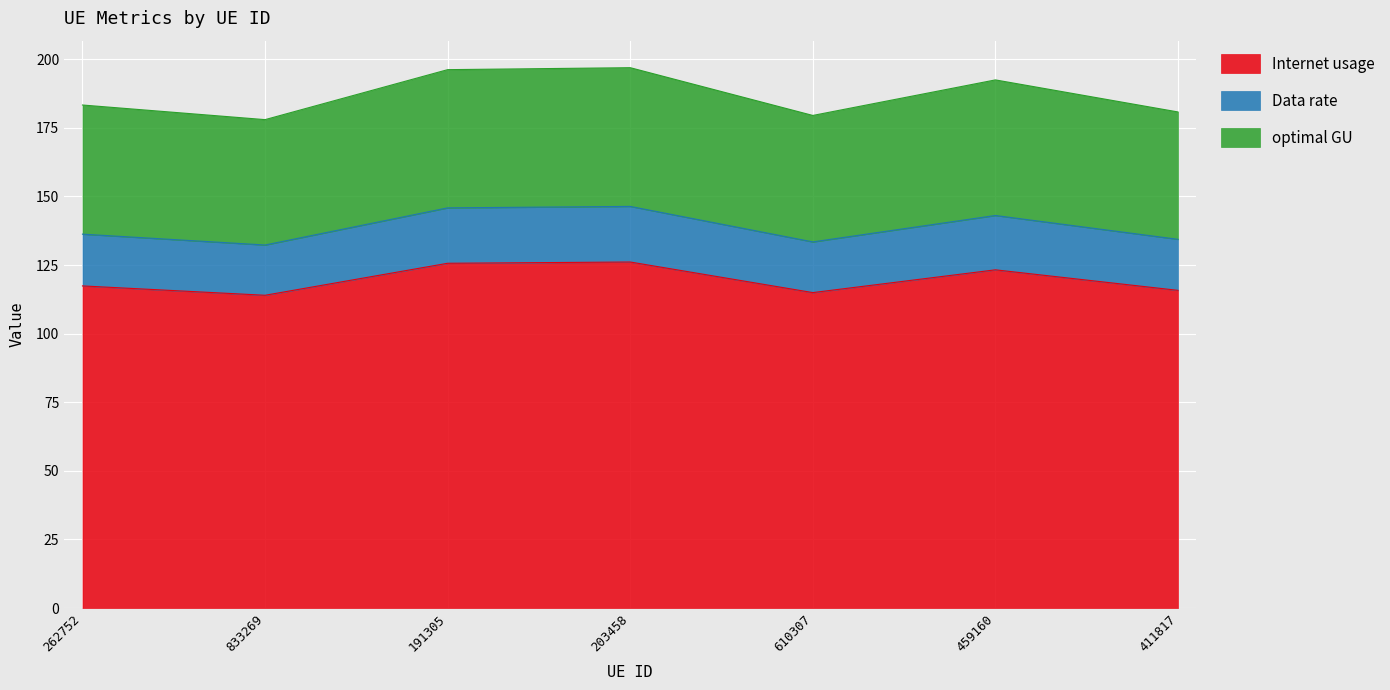

Between 262752 and 459160, which is larger?

459160